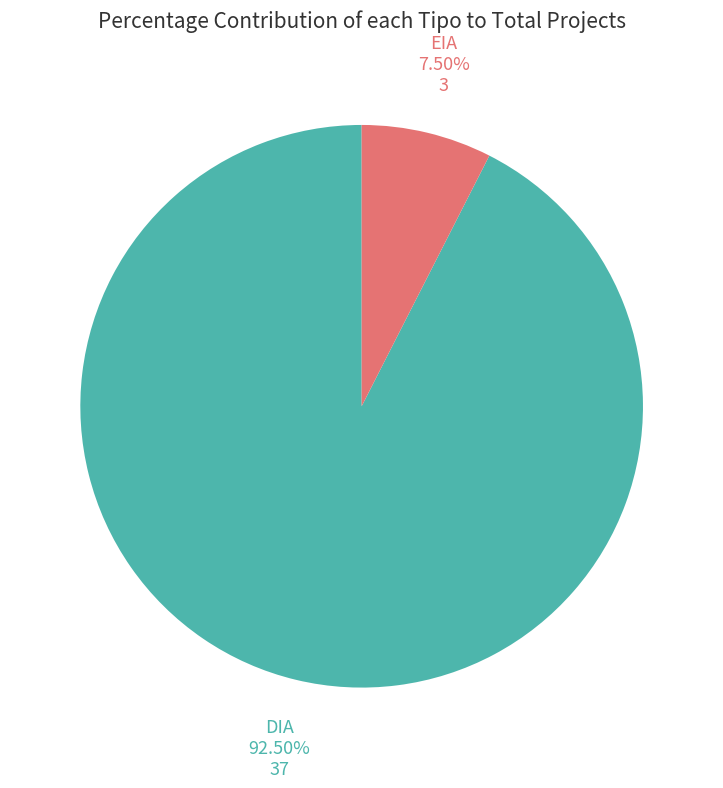

How many slices are in this pie chart?

2